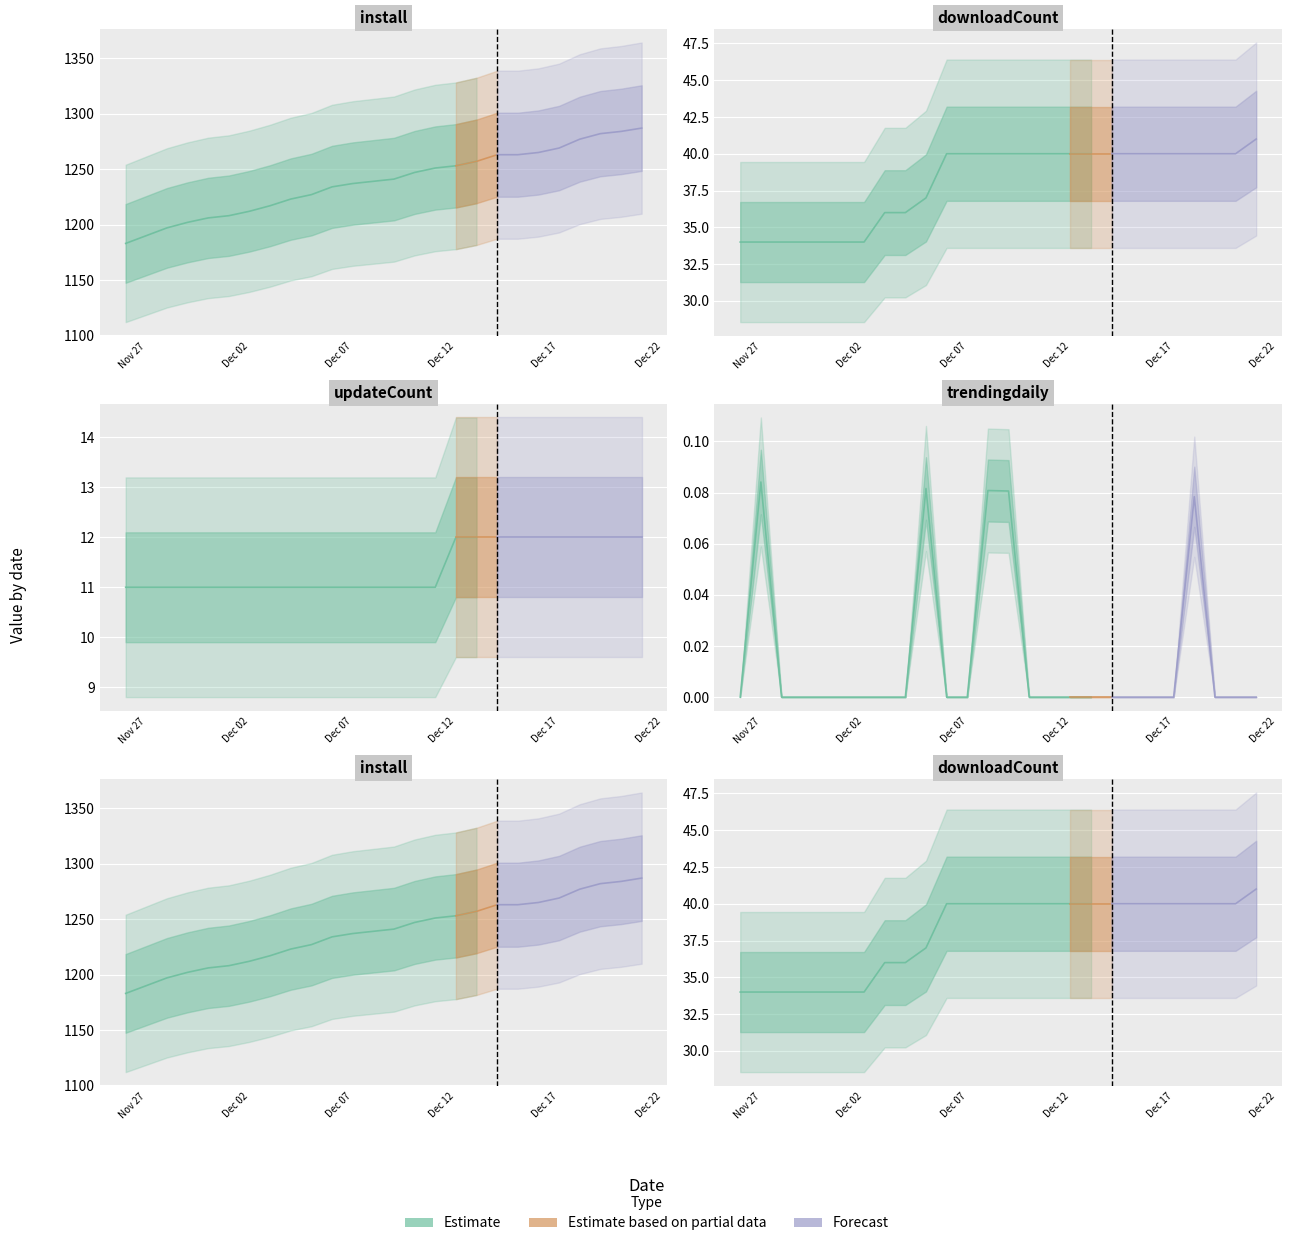

At how many categories does at least one series exceed 437?

26